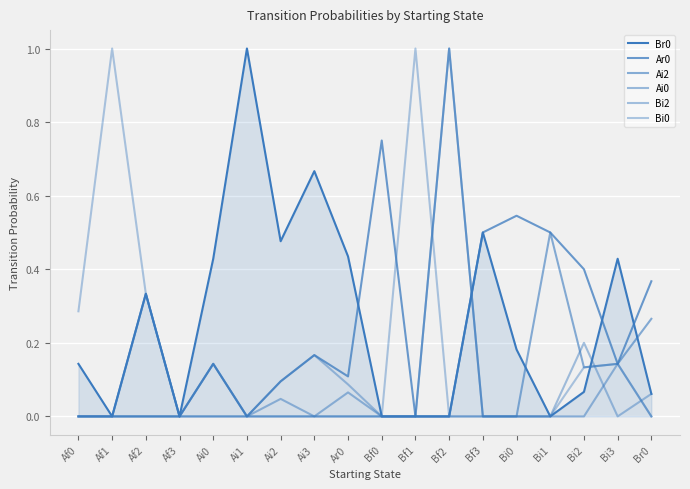

Does the chart have visible grid lines?

Yes